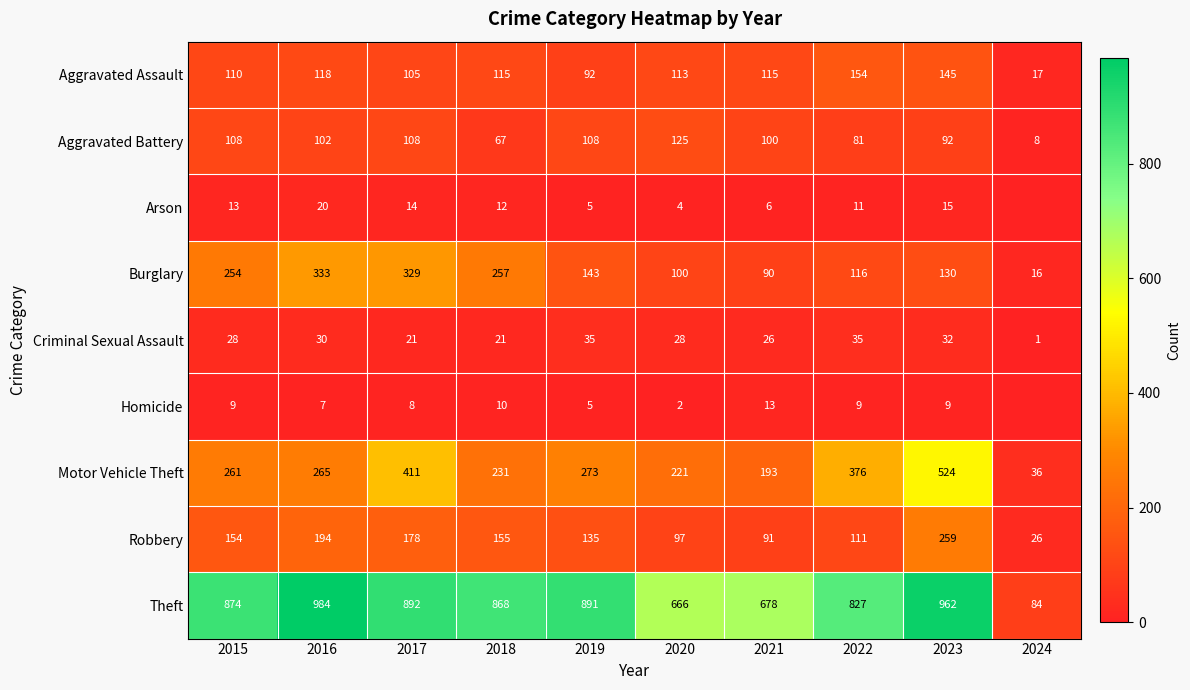

What is the total value across all series at 2022?

1720